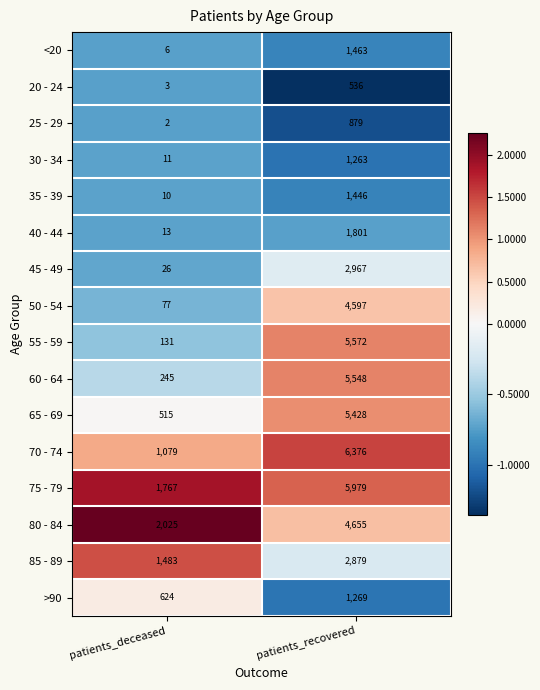

What is the lowest value of the 70 - 74 series?

1079